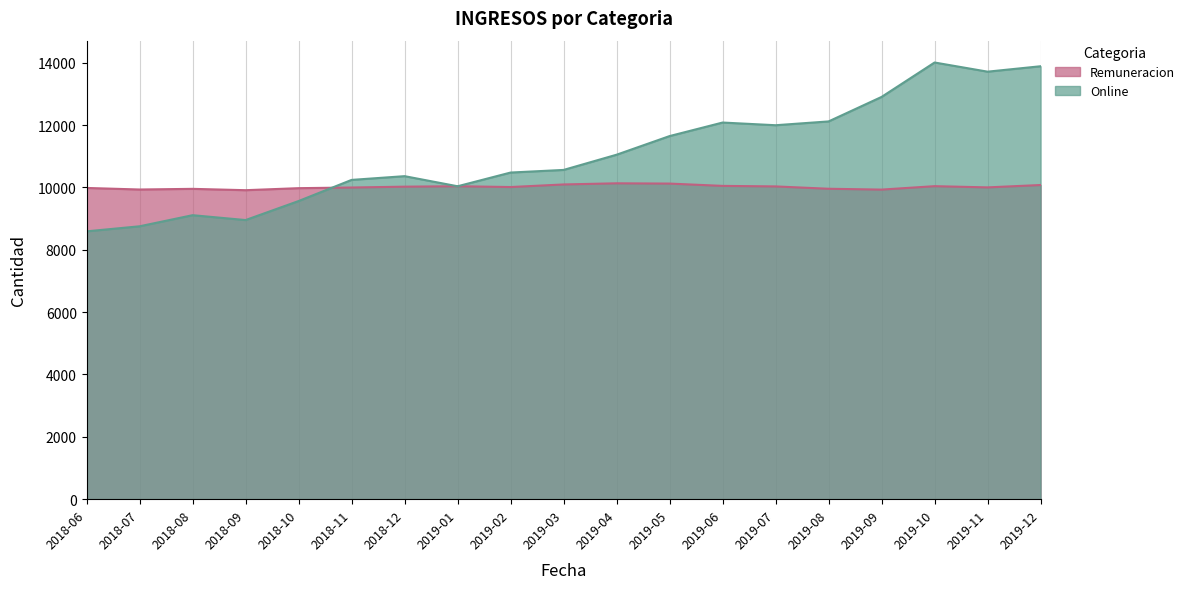

What is the average value of the Online series?

11056